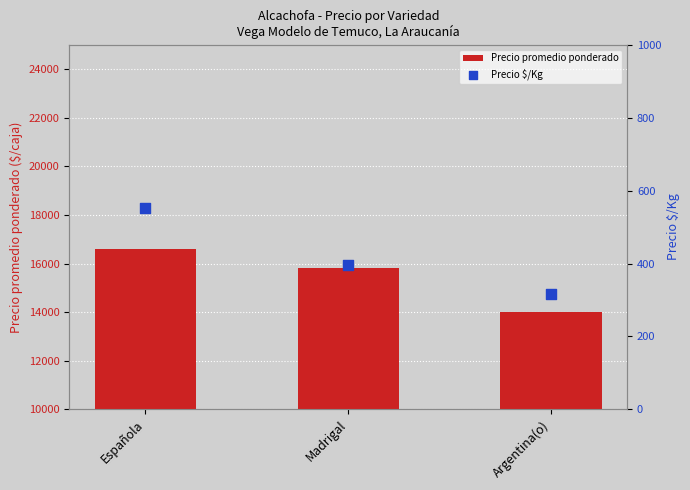

Which series reaches the maximum Y coordinate?

Precio promedio ponderado